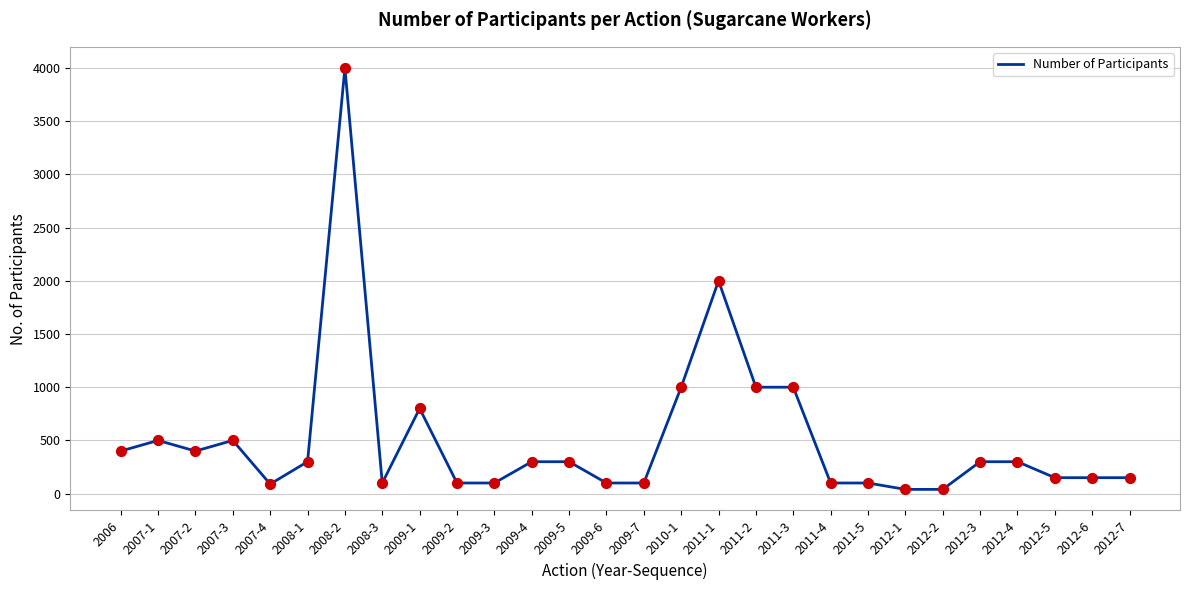

What is the change in value from 2009-3 to 2012-6?

+50